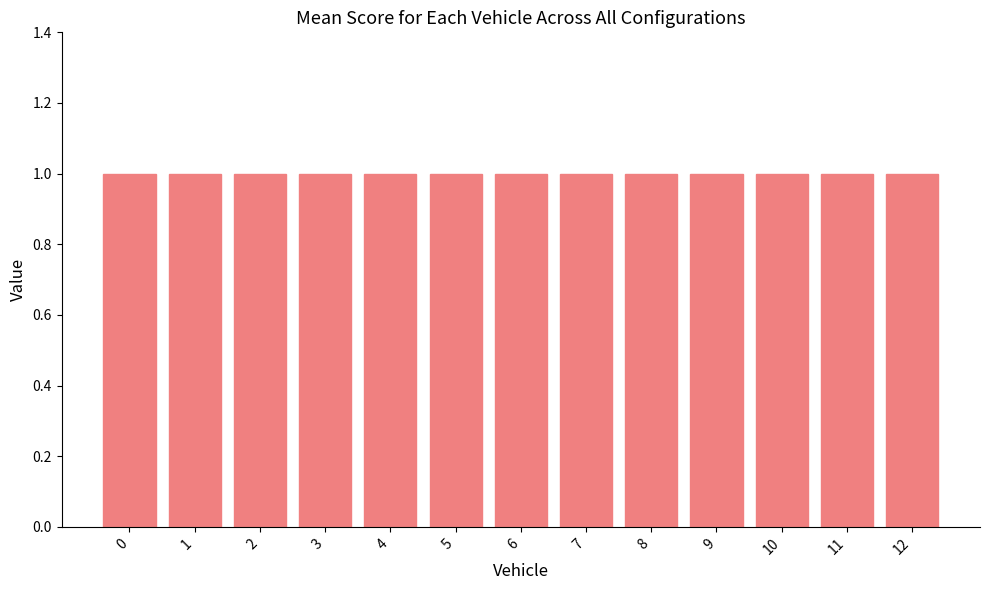

Which series has the largest range (max minus min)?

Vehicle